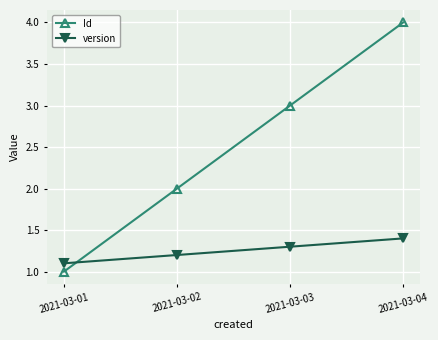

List the labels in order of Id value, largest first.

2021-03-04, 2021-03-03, 2021-03-02, 2021-03-01